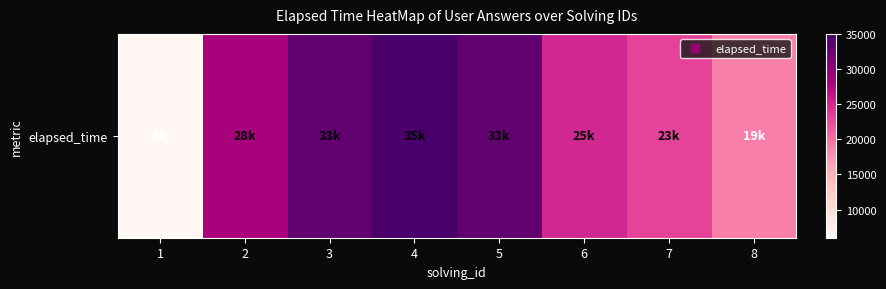

What is the difference between the maximum and minimum values?

29000